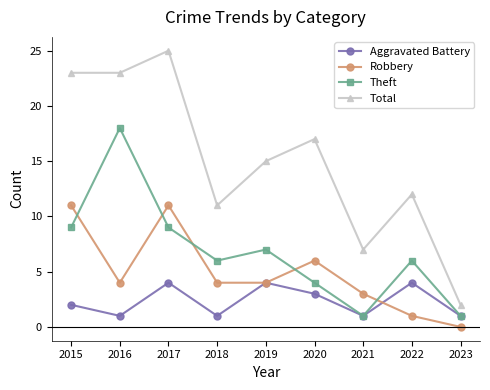

List the series in order of their peak value, highest first.

Total, Theft, Robbery, Aggravated Battery